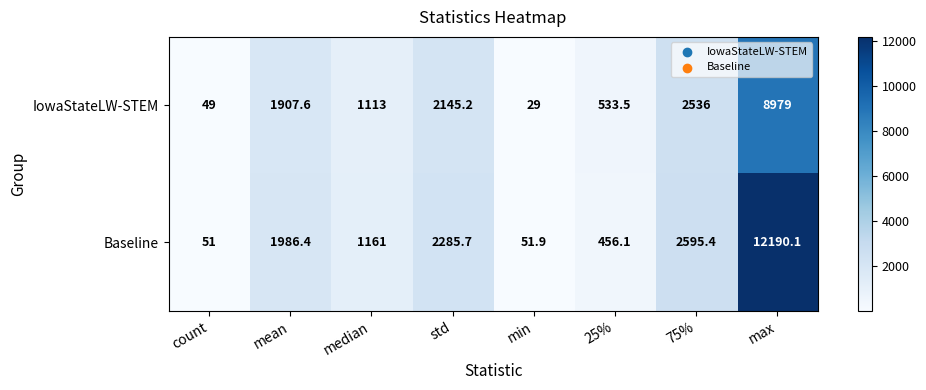

Which series has the largest total across all categories?

Baseline